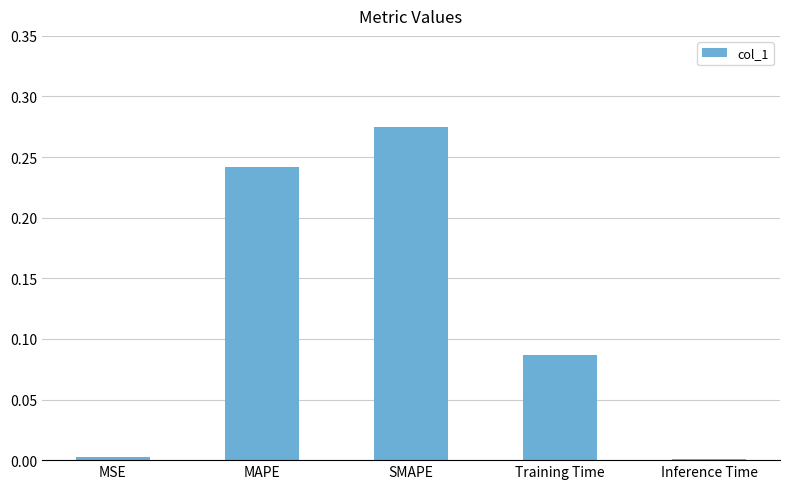

The chart shows a value of 0.0 at Training Time. True or false?

False